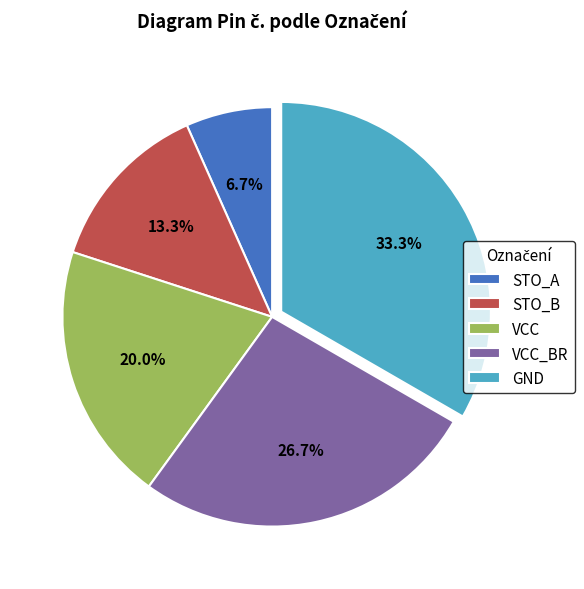

What is the total percentage of VCC_BR and GND?

60.0%